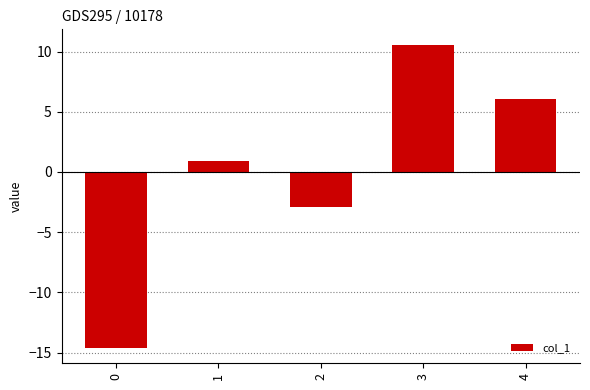

Reading left to right, list all the values displayed in this chart.

-14.6	0.9	-2.9	10.6	6.1